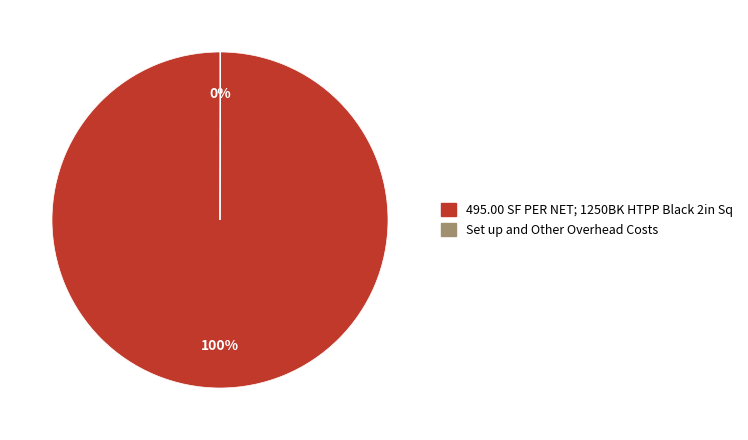

Which category accounts for the majority?

495.00 SF PER NET; 1250BK HTPP Black 2in Sq